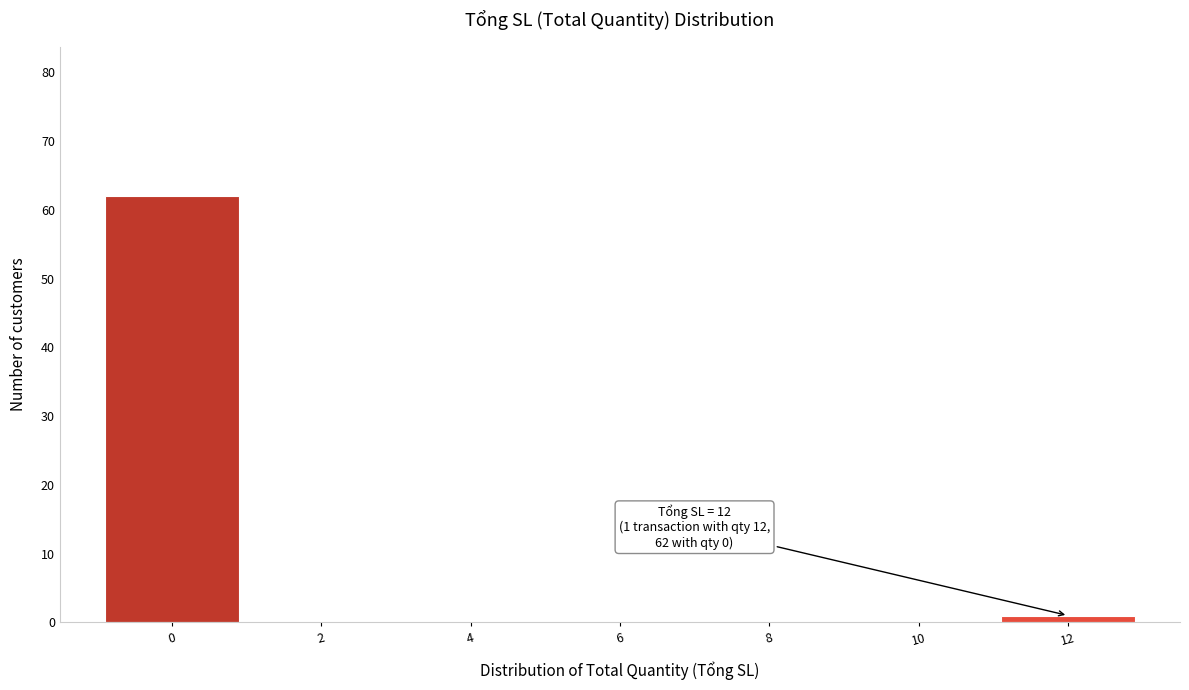

Reading left to right, list all the values displayed in this chart.

0=62	2=0	4=0	6=0	8=0	10=0	12=1